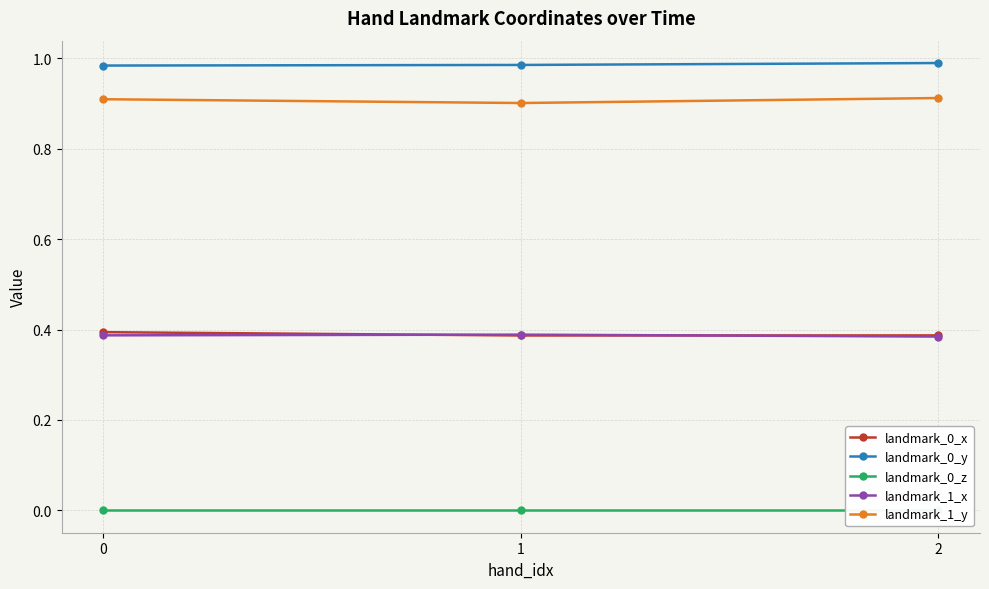

Which series has the largest range (max minus min)?

landmark_1_y